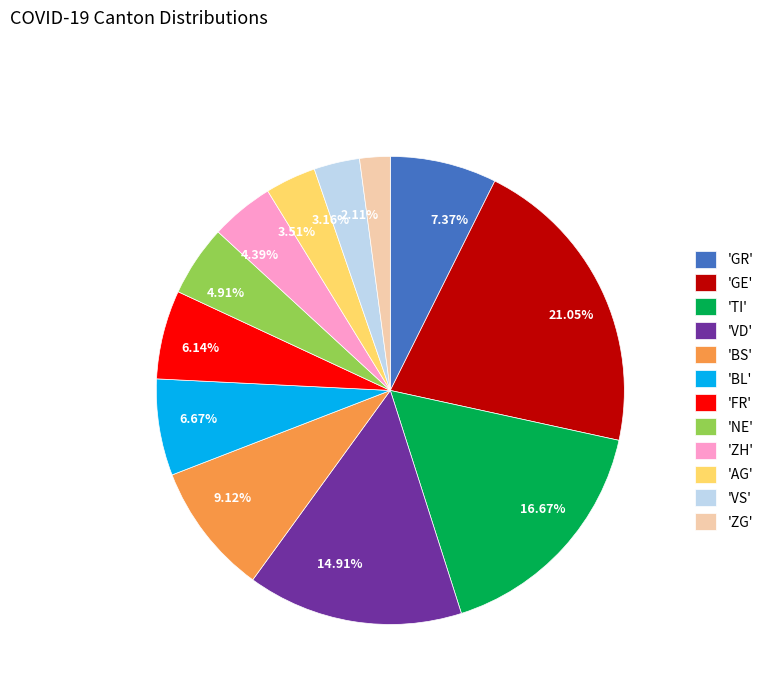

Approximately how many times larger is the value at 4.91% compared to 14.91%?

0.3